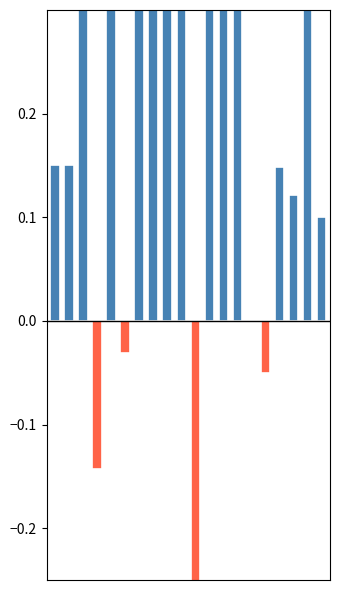

How many values are below 0?

4